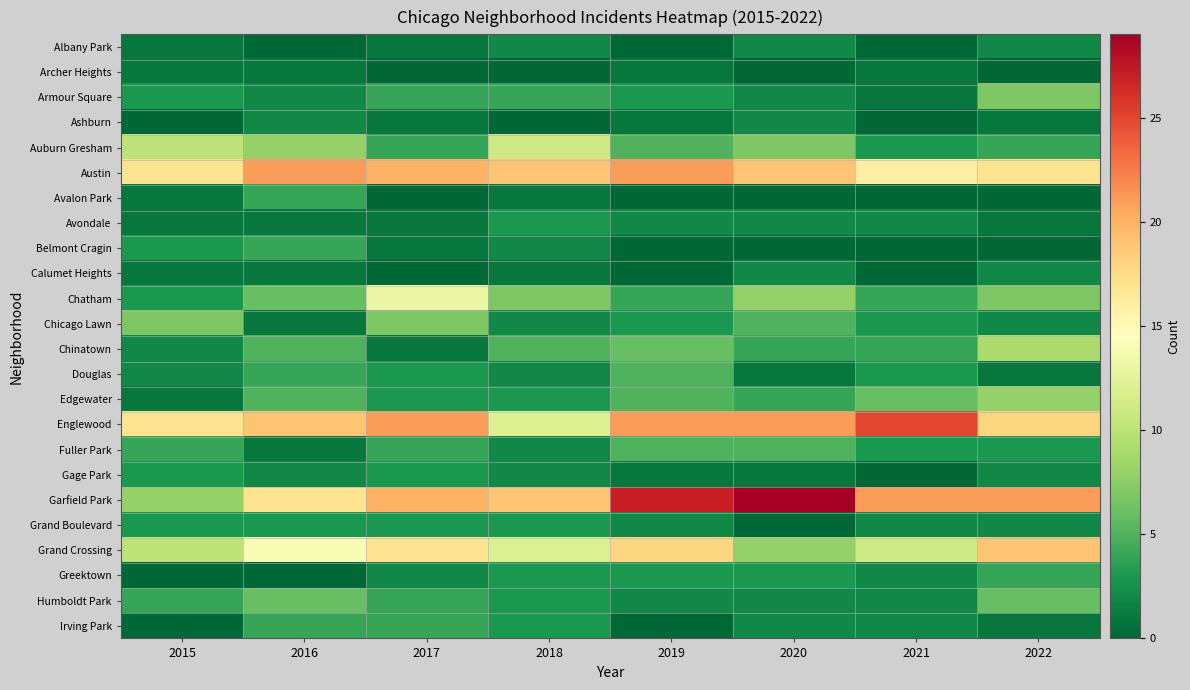

At how many categories does at least one series exceed 23?

3